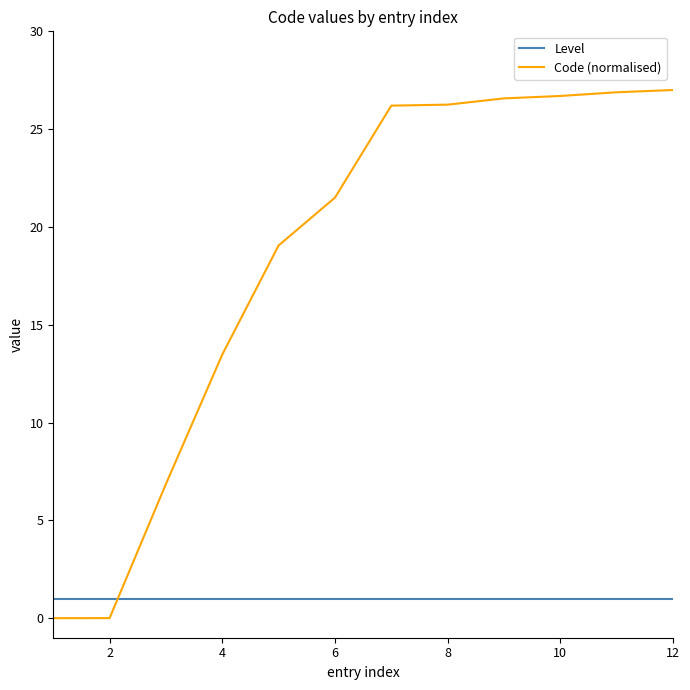

Which series has the widest spread of values?

Code (normalised)